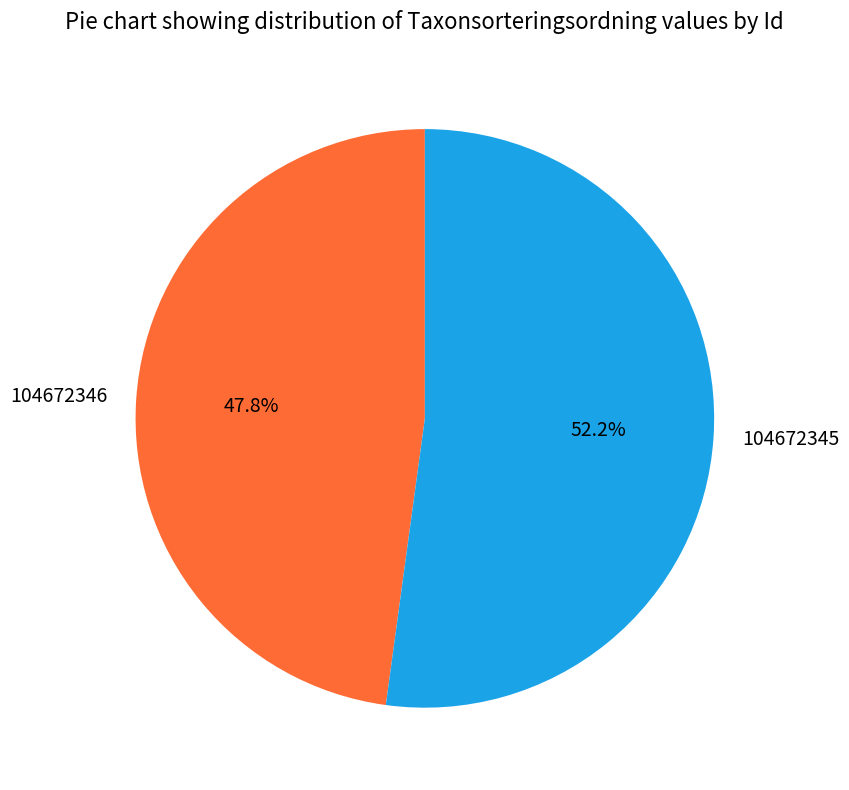

How many segments does this pie chart have?

2